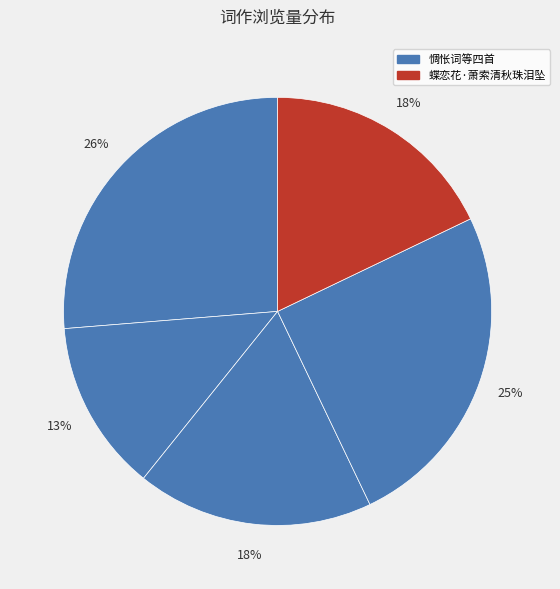

How many segments does this pie chart have?

5